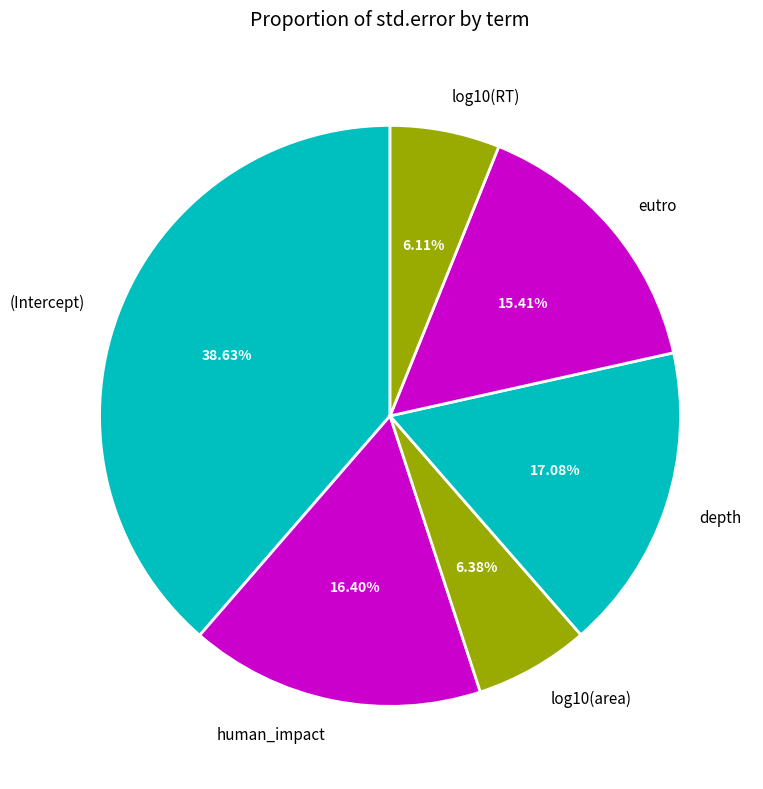

Between human_impact and log10(area), which is larger?

human_impact